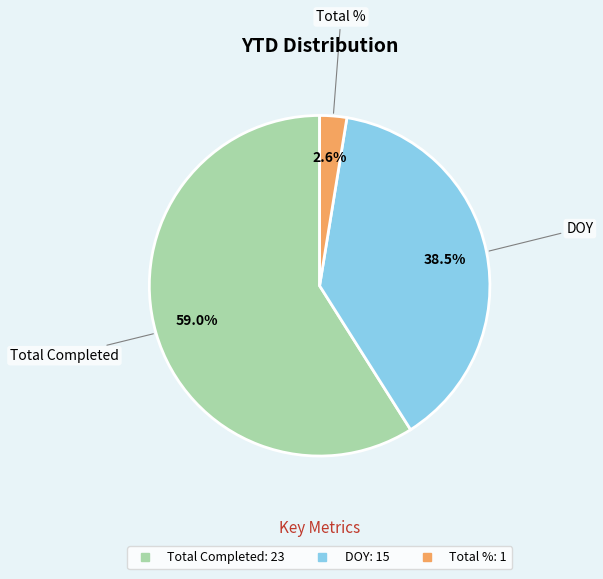

Is there a majority slice in this chart?

Yes